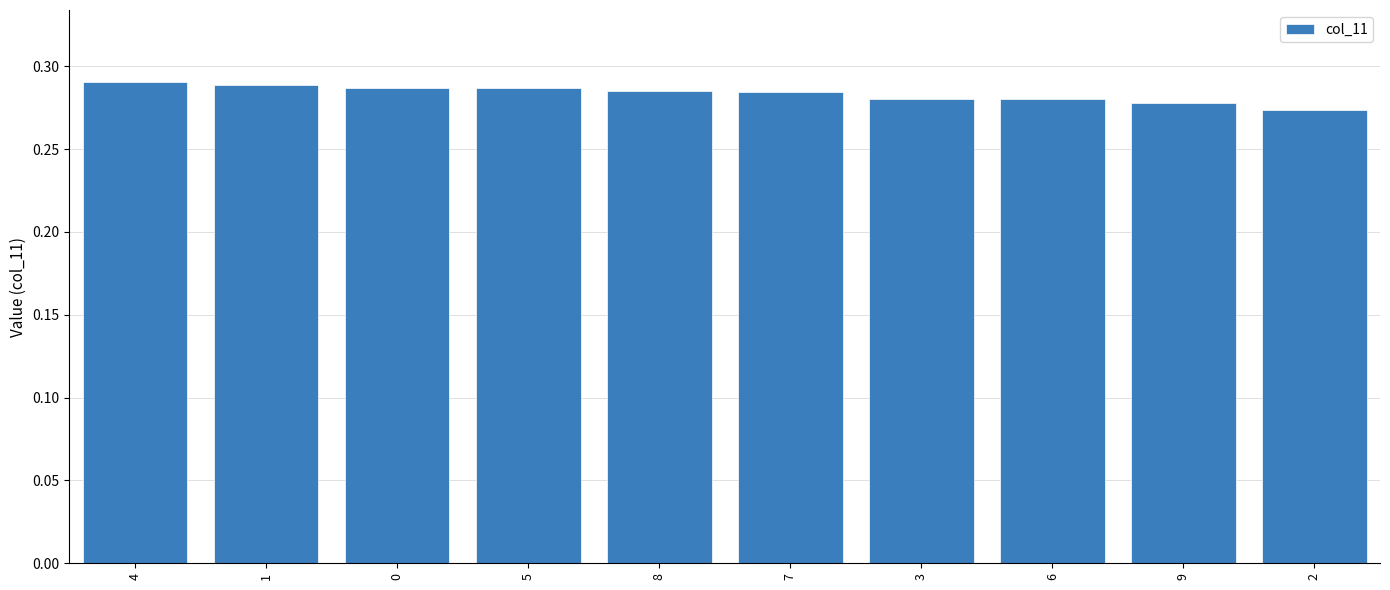

Which has a higher value, 3 or 7?

7